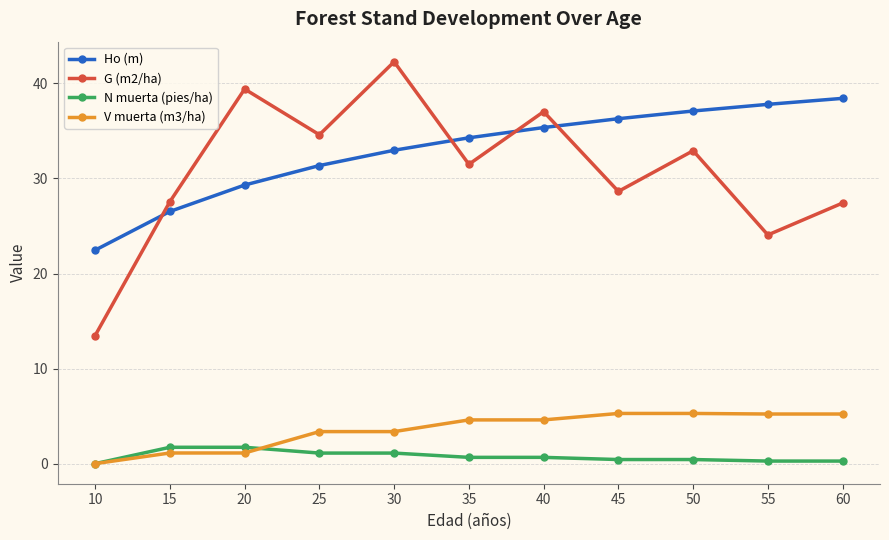

Rank the series at 45 from highest to lowest value.

Ho (m), G (m2/ha), V muerta (m3/ha), N muerta (pies/ha)